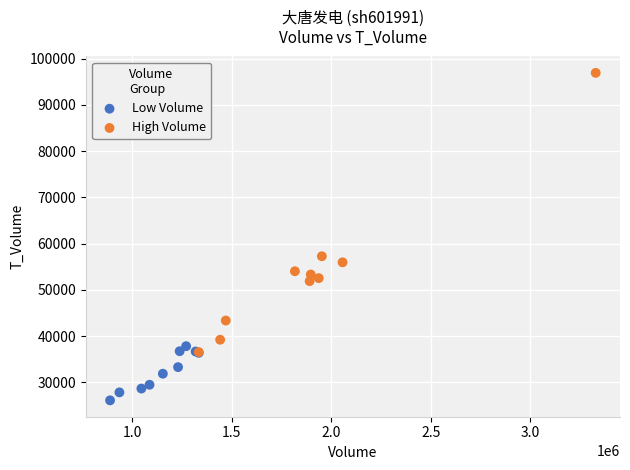

What are all the series names shown in the legend?

Low Volume, High Volume